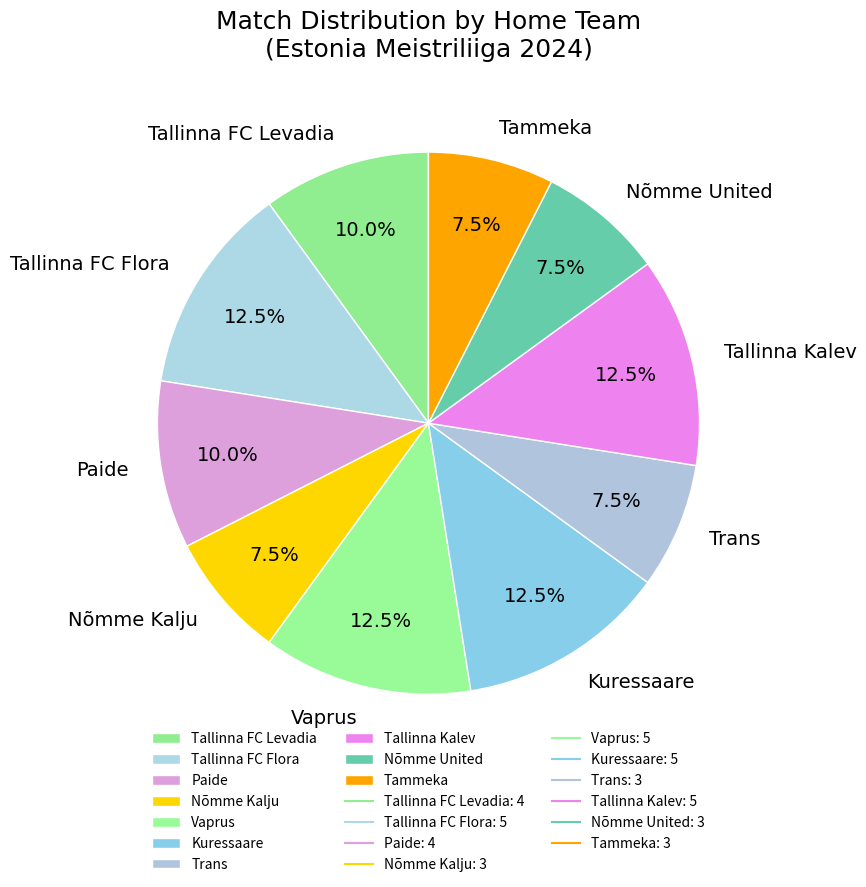

Does any single category account for the majority?

No